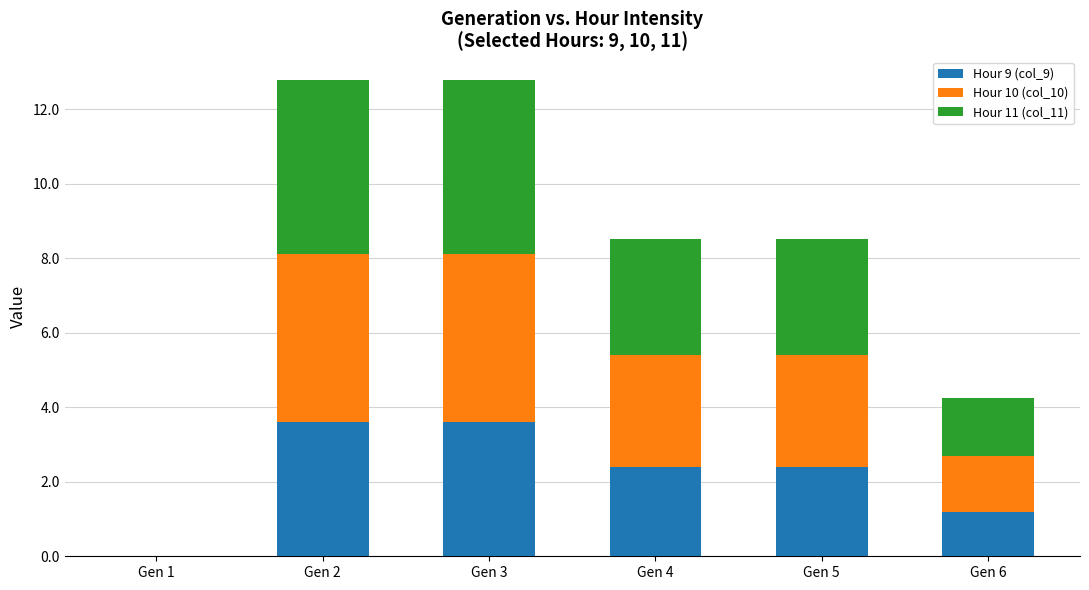

The value of Hour 9 (col_9) at Gen 3 is 2.3. True or false?

False